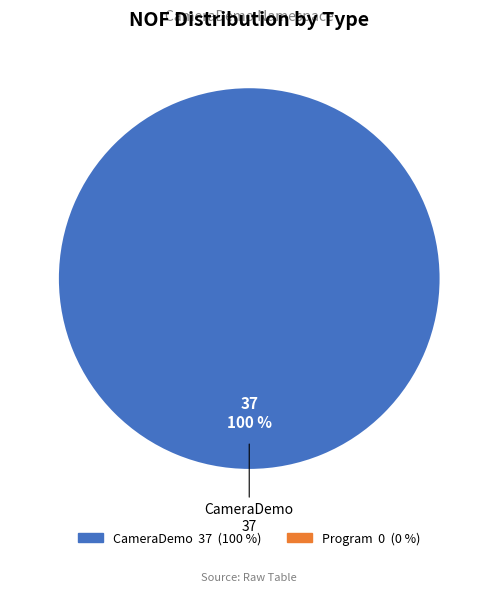

Is there any slice that represents more than half of the pie?

Yes